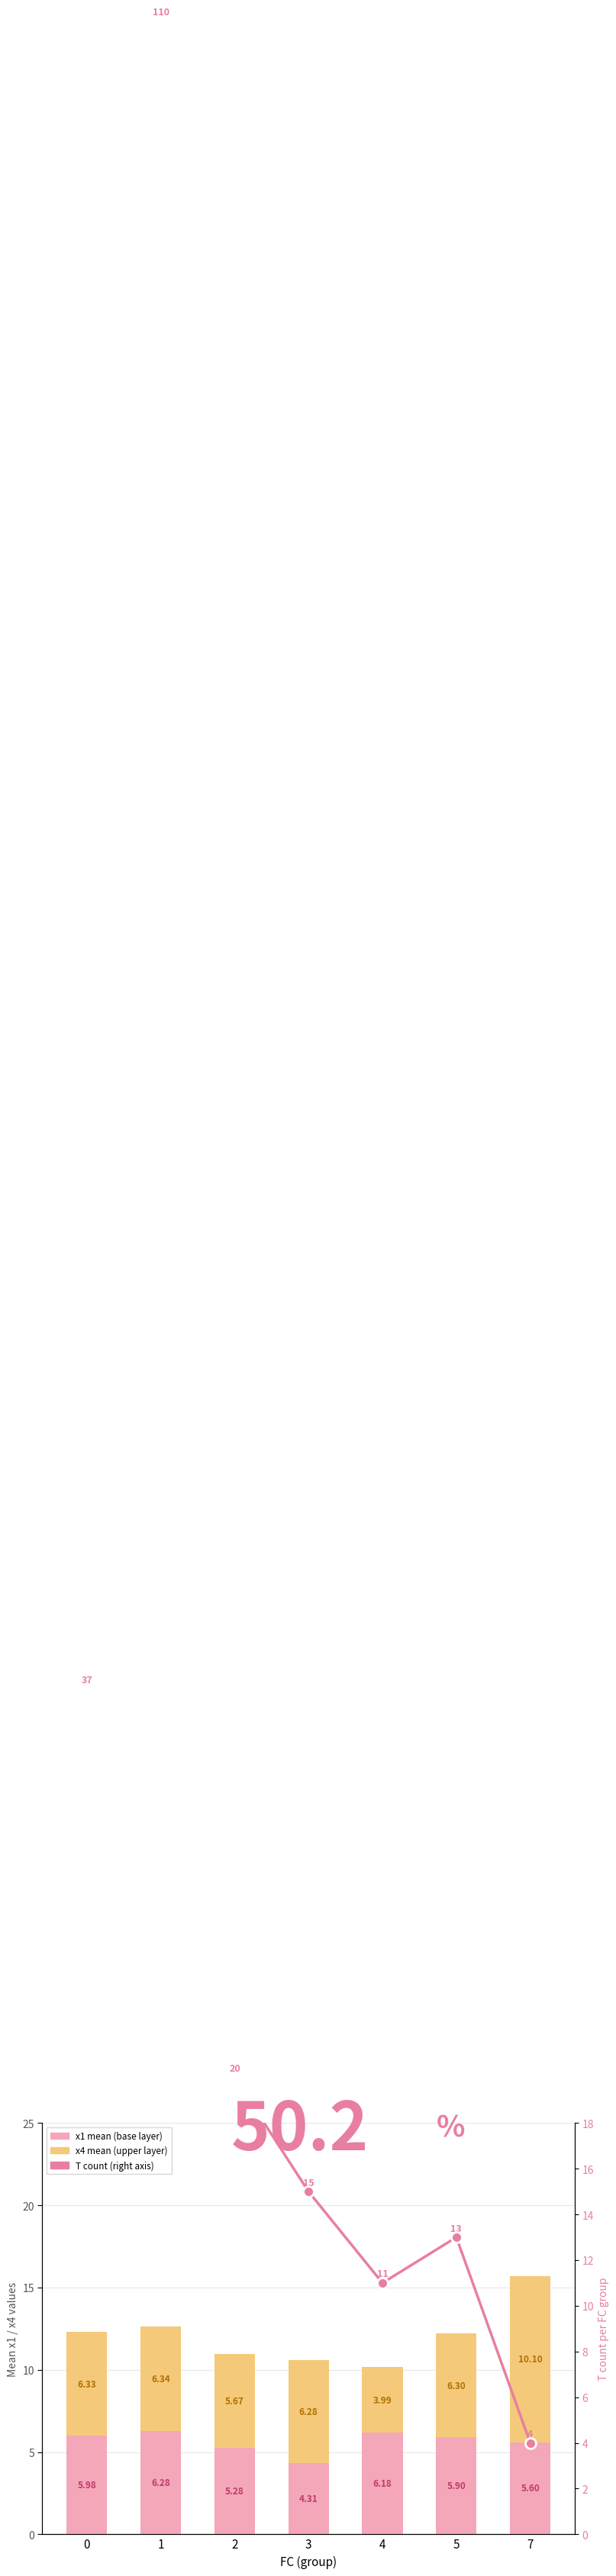

Reading right to left, extract all data points from this chart.

x1 (base): 7=5.6	5=5.9	4=6.2	3=4.3	2=5.3	1=6.3	0=6.0
x4 (upper): 7=10.1	5=6.3	4=4.0	3=6.3	2=5.7	1=6.3	0=6.3
T (count): 7=4.0	5=13.0	4=11.0	3=15.0	2=20.0	1=110.0	0=37.0